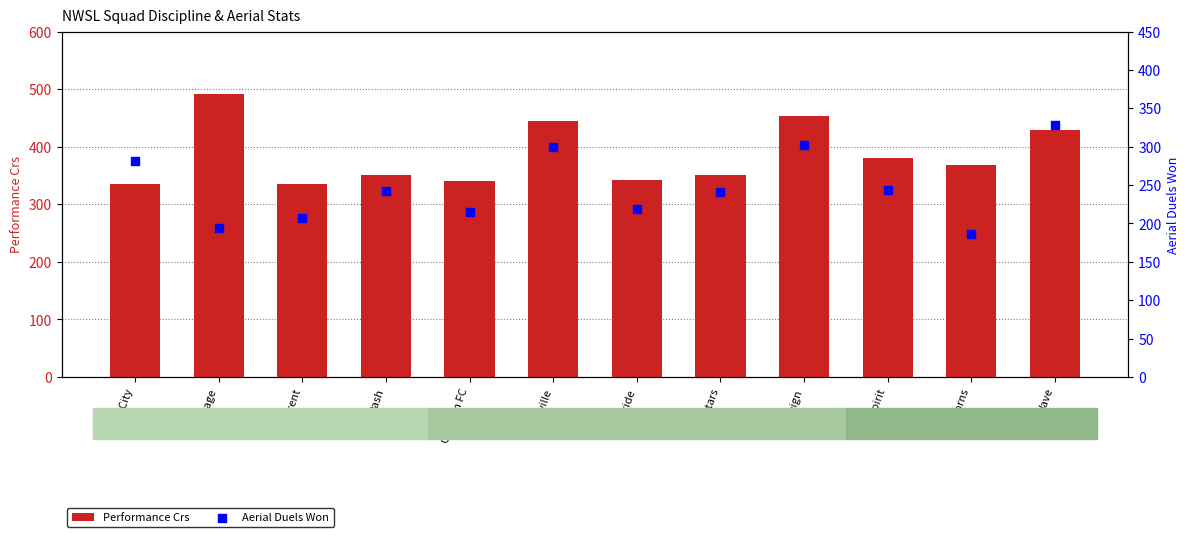

Is the value of Aerial Duels Won at Wave greater than the value of Performance Crs at Louisville?

No